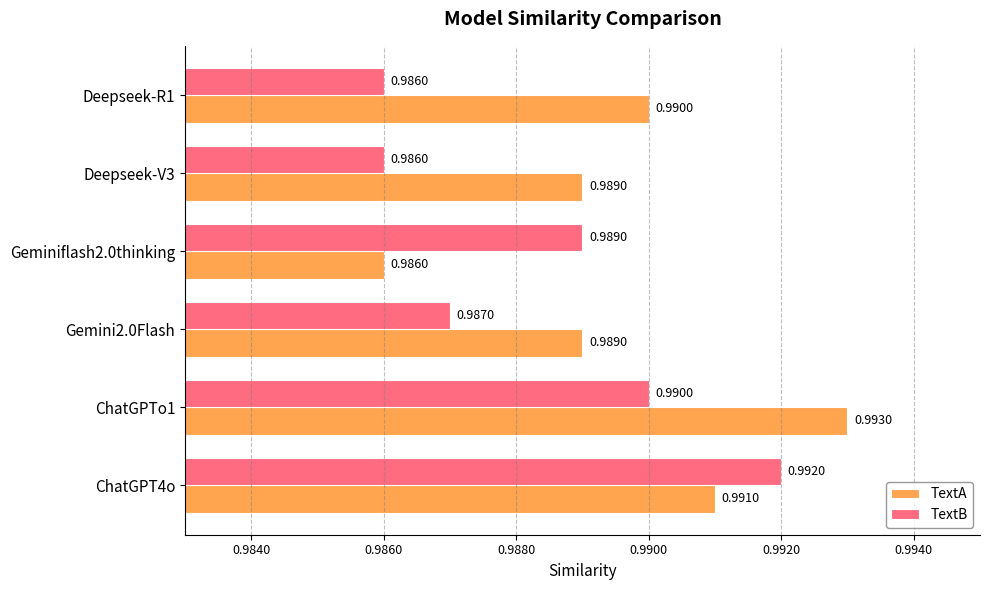

Which series has the largest total across all categories?

TextA